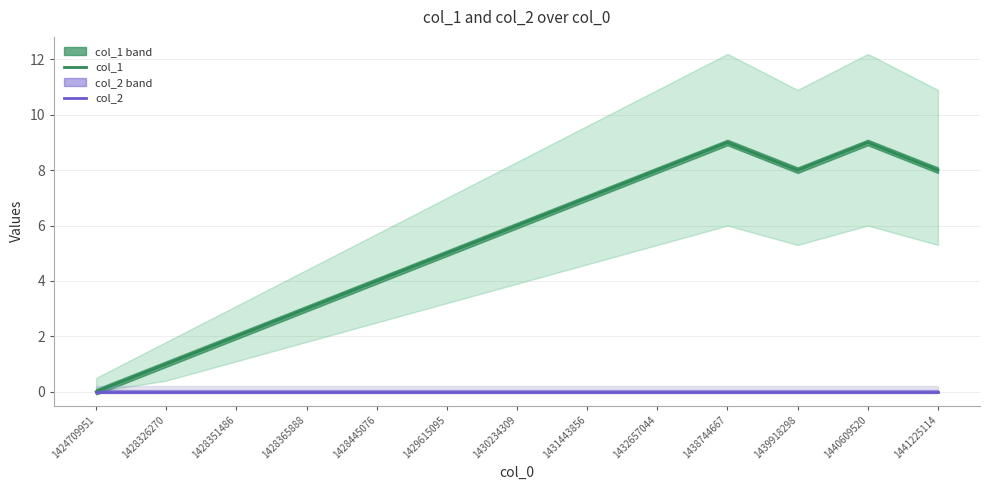

List the series in order of their peak value, highest first.

col_1, col_2